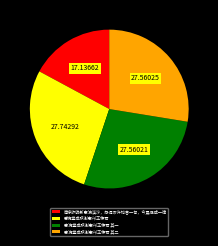

Count the number of slices in the pie.

4